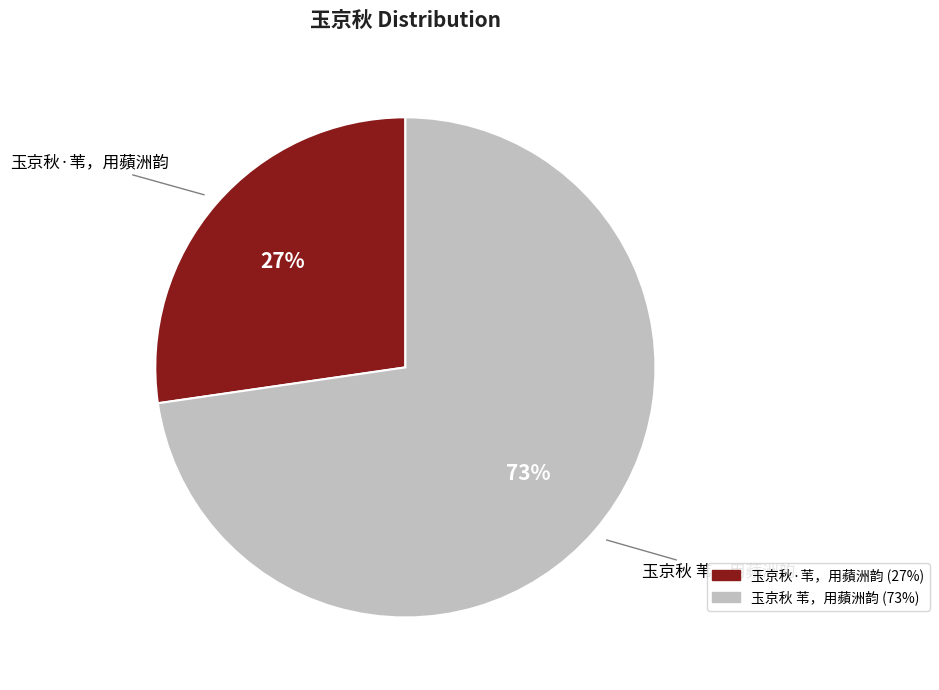

What is the majority slice?

玉京秋 苇，用蘋洲韵